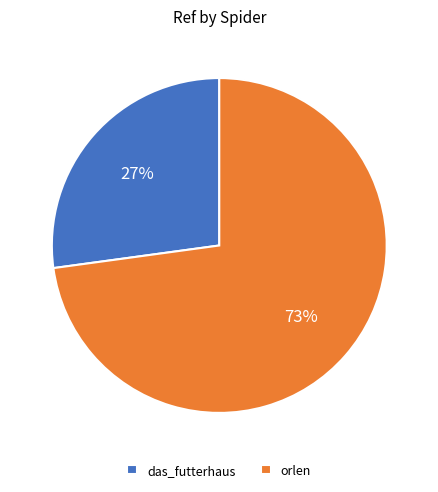

To the nearest percent, what is the difference between the largest and smallest slice percentages?

46%